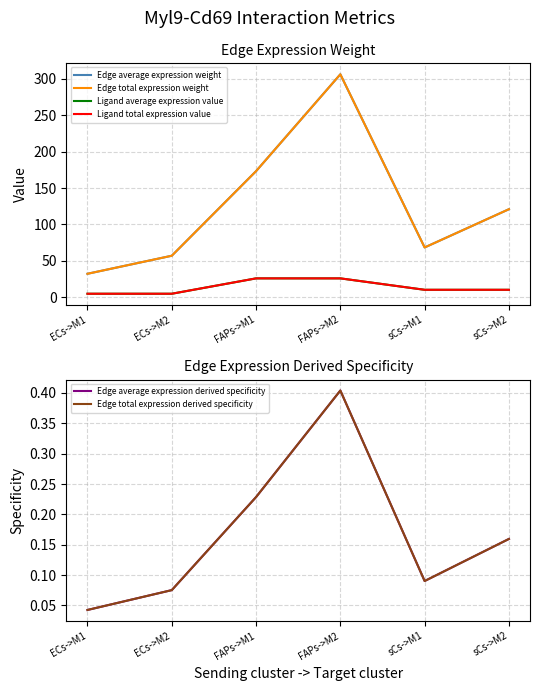

Rank the series at FAPs->M2 from lowest to highest value.

Edge average expression derived specificity, Edge total expression derived specificity, Ligand average expression value, Ligand total expression value, Edge average expression weight, Edge total expression weight